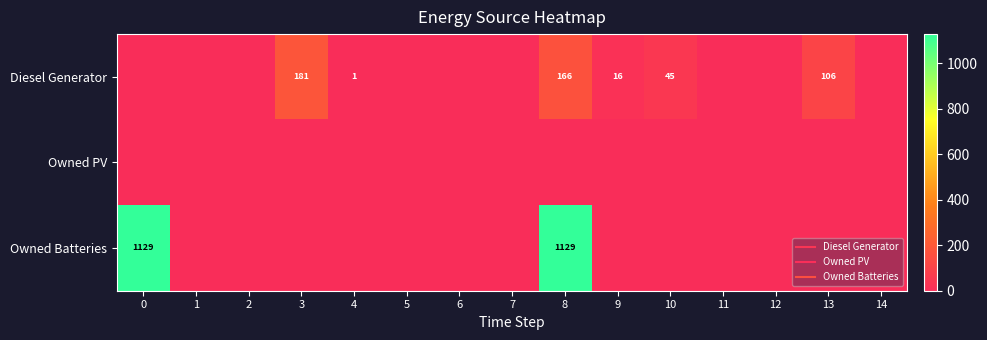

At which category is the sum across all series the highest?

8